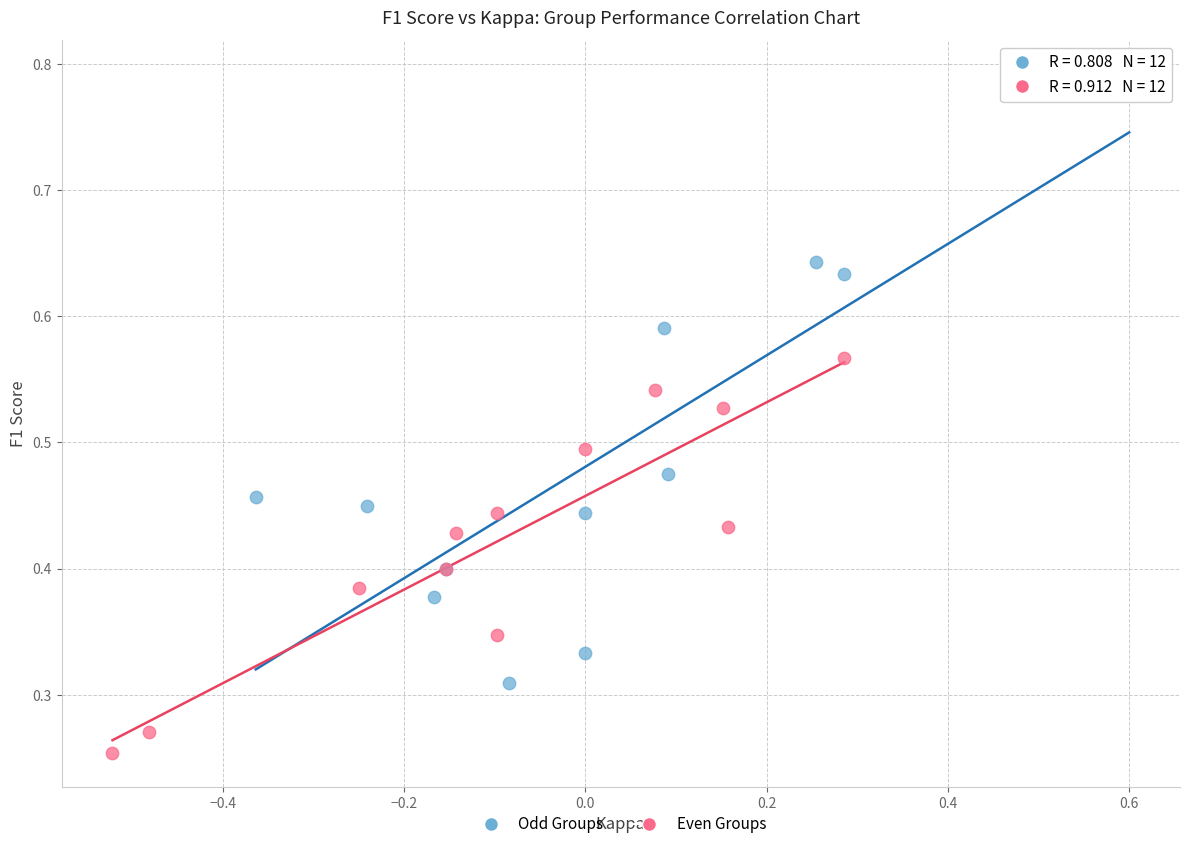

Which series reaches the maximum Y coordinate?

Odd Groups